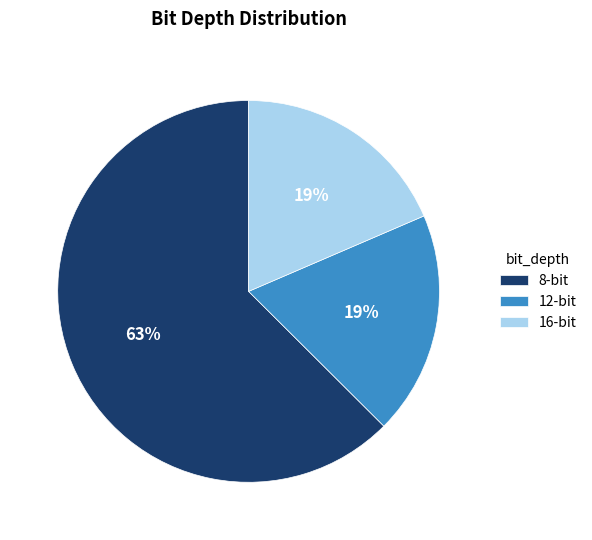

Between 16-bit and 8-bit, which is larger?

8-bit